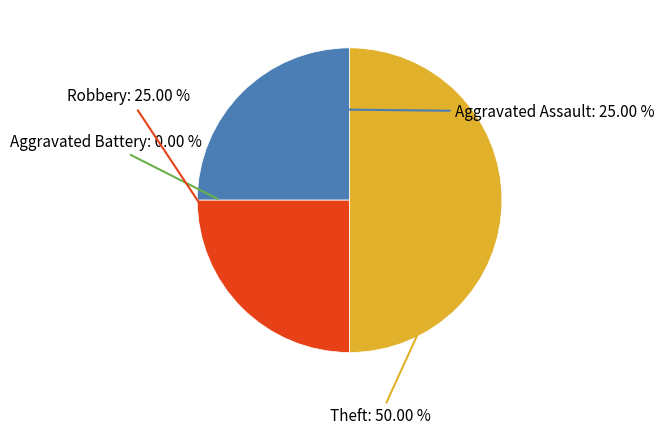

How much of the chart is everything except Robbery?

75.0%